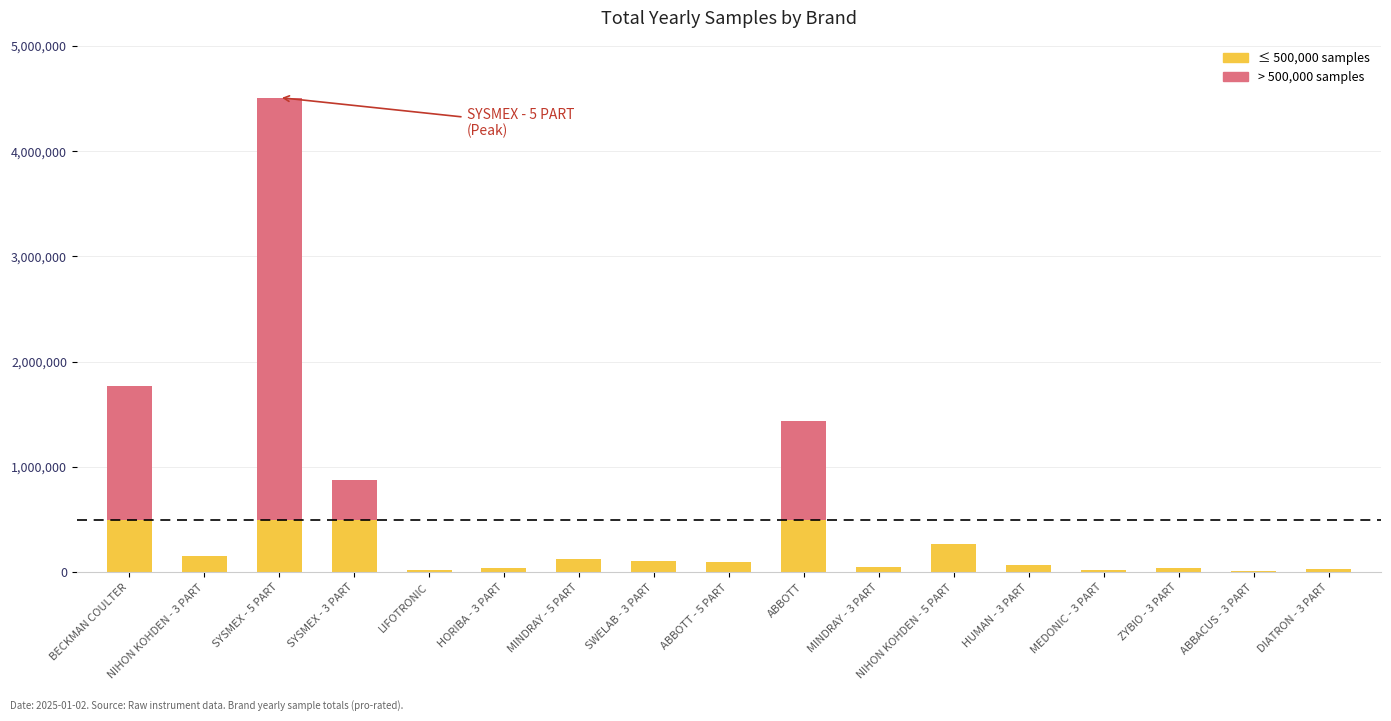

At which category is the sum across all series the highest?

SYSMEX - 5 PART